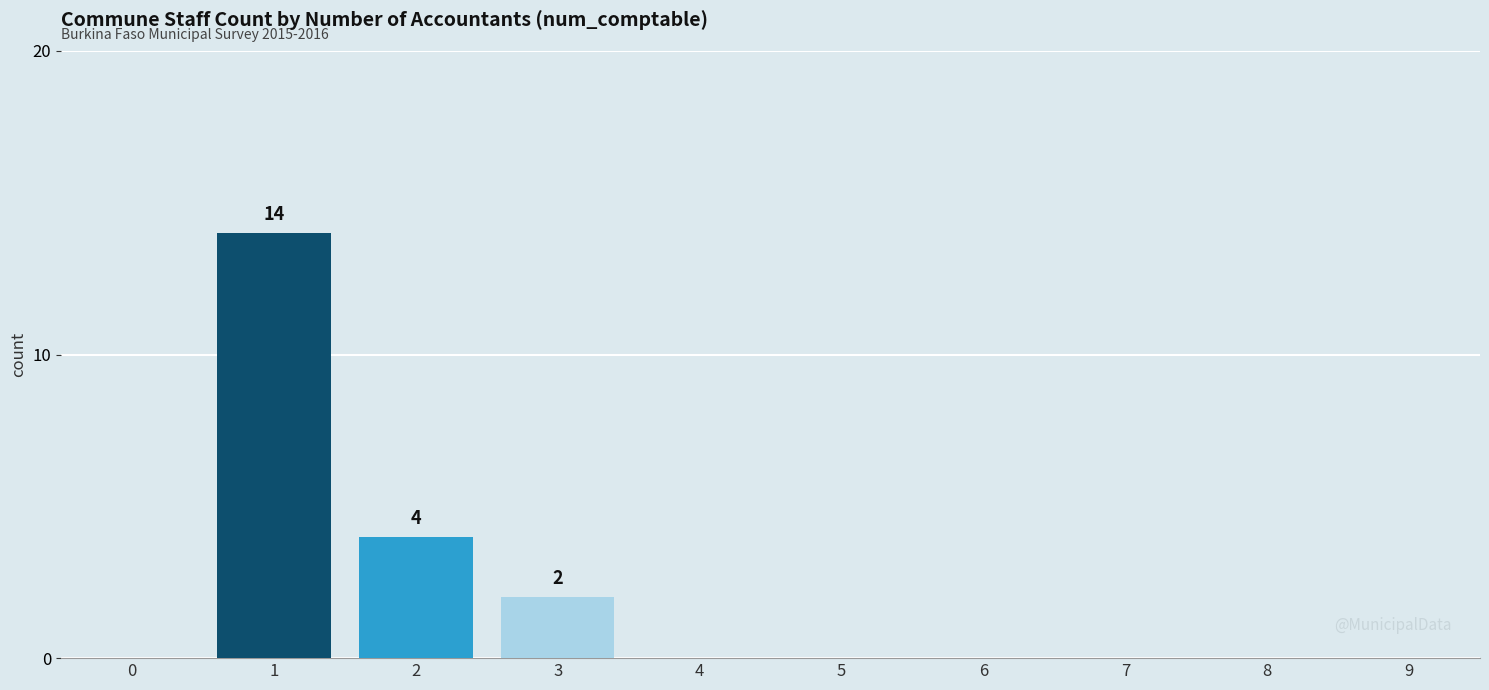

What is the difference between the values at 4 and 2?

4